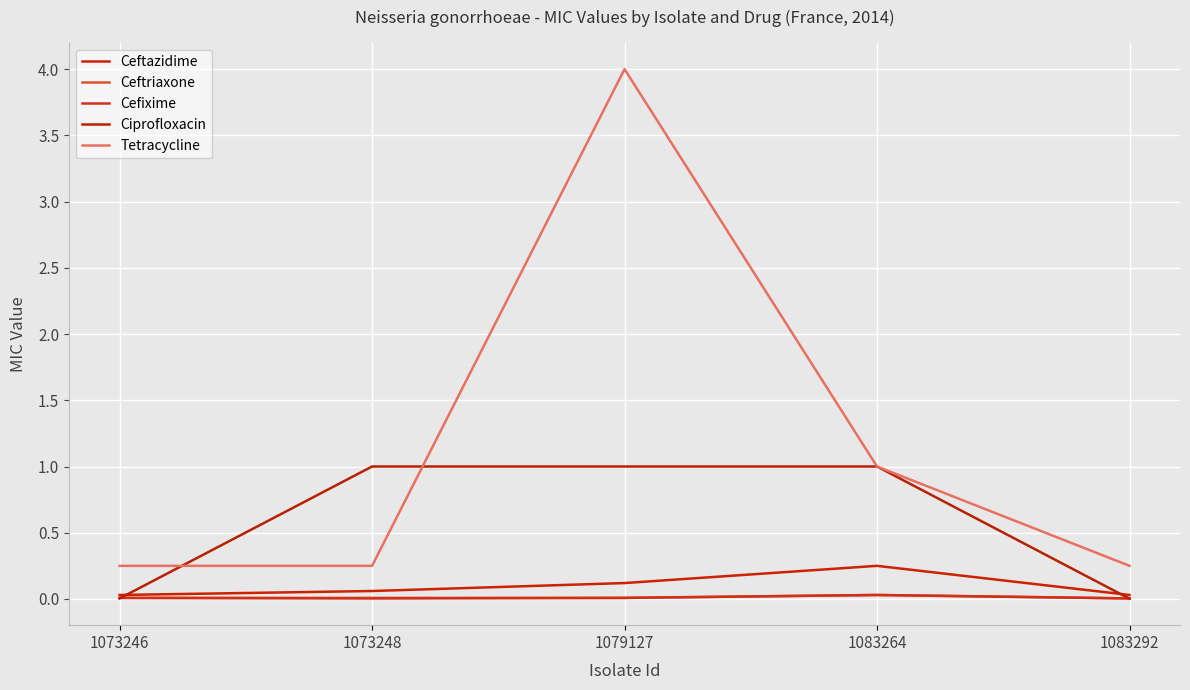

How many Cefixime values are between 0 and 1?

5